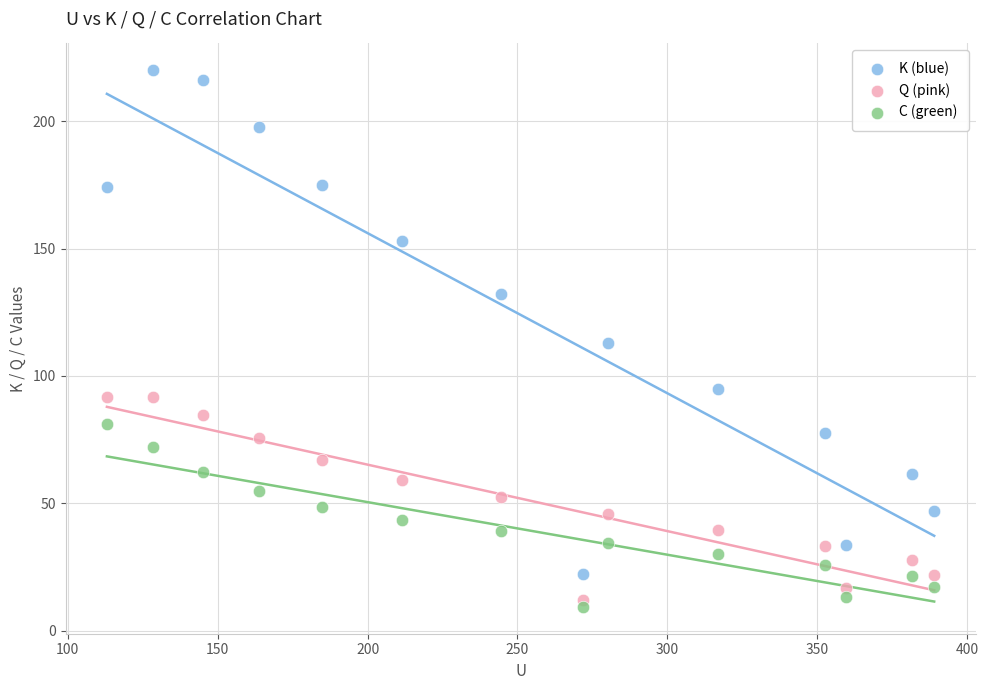

Which series reaches the maximum Y coordinate?

K (blue)